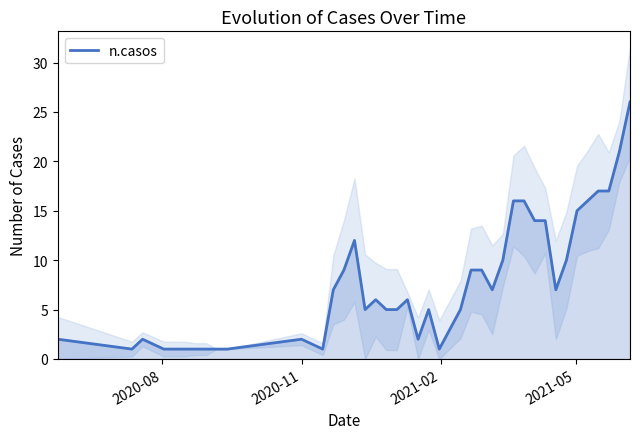

Reading left to right, list all the values displayed in this chart.

2	1	2	1	1	1	1	1	1	2	1	7	9	12	5	6	5	5	6	2	5	1	5	9	9	7	10	16	16	14	14	7	10	15	16	17	17	21	26